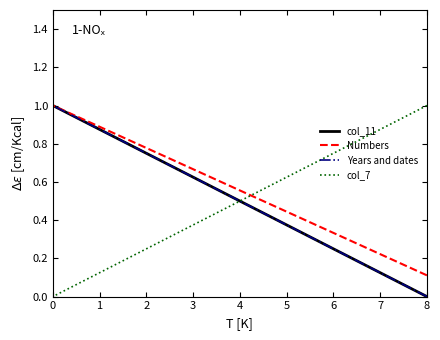

True or false: col_11 and Numbers intersect in this chart.

False